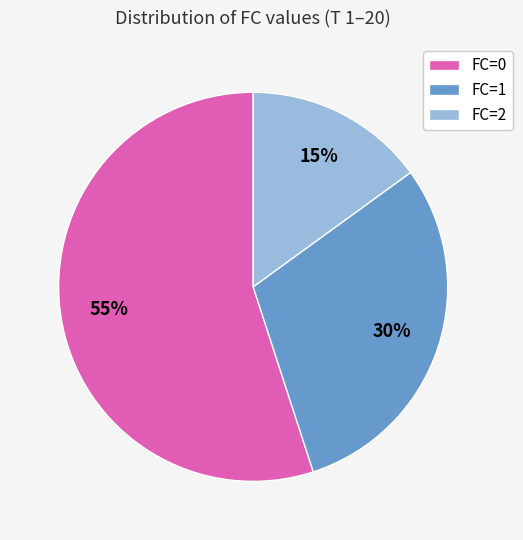

How many segments does this pie chart have?

3